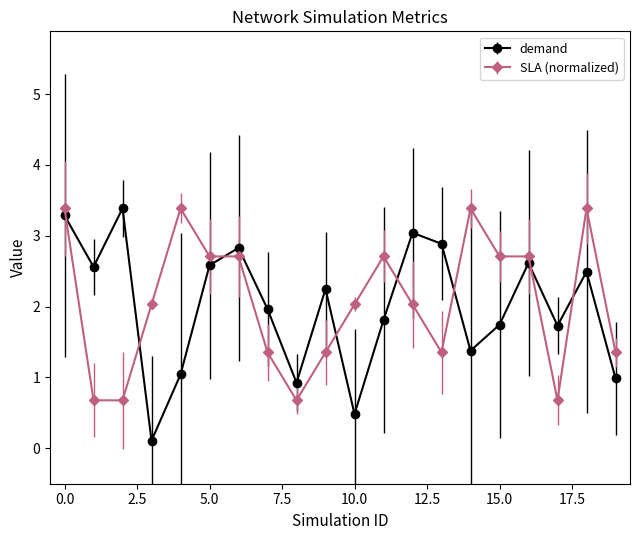

How many lines are shown in the chart?

2